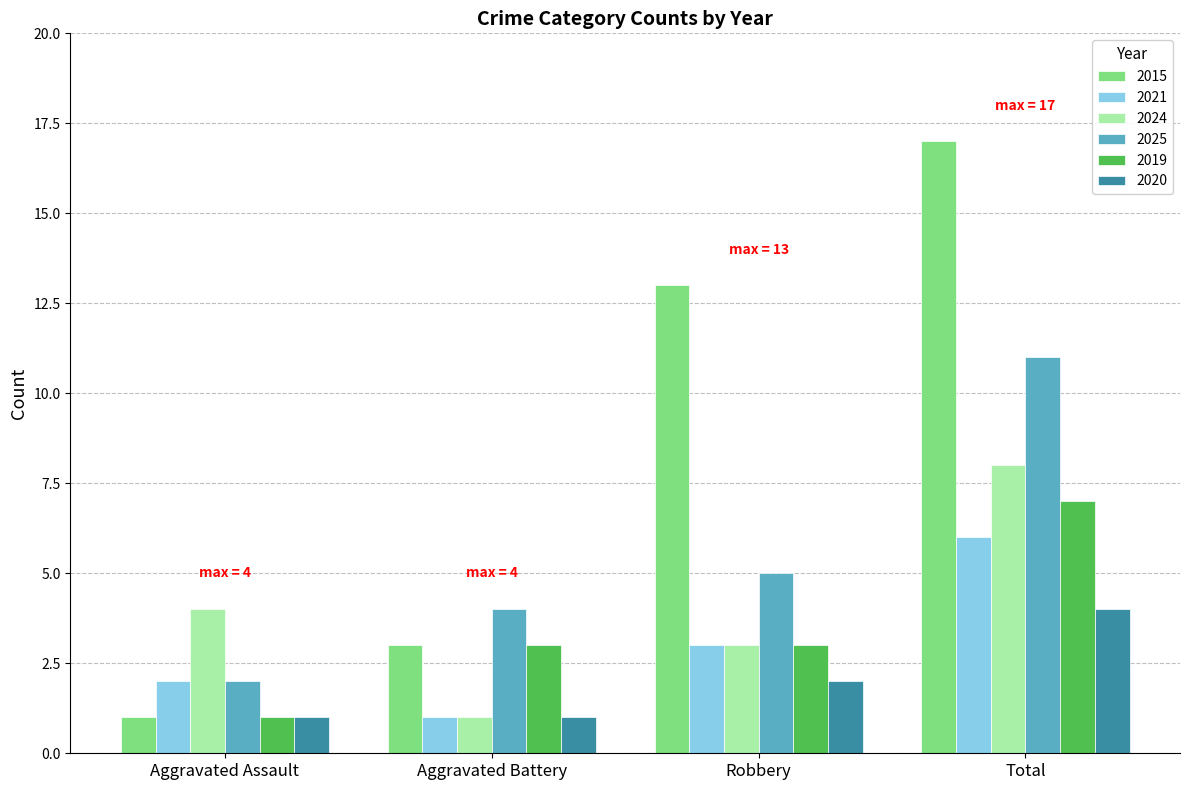

Where is 2020 nearest to the value 2?

Robbery